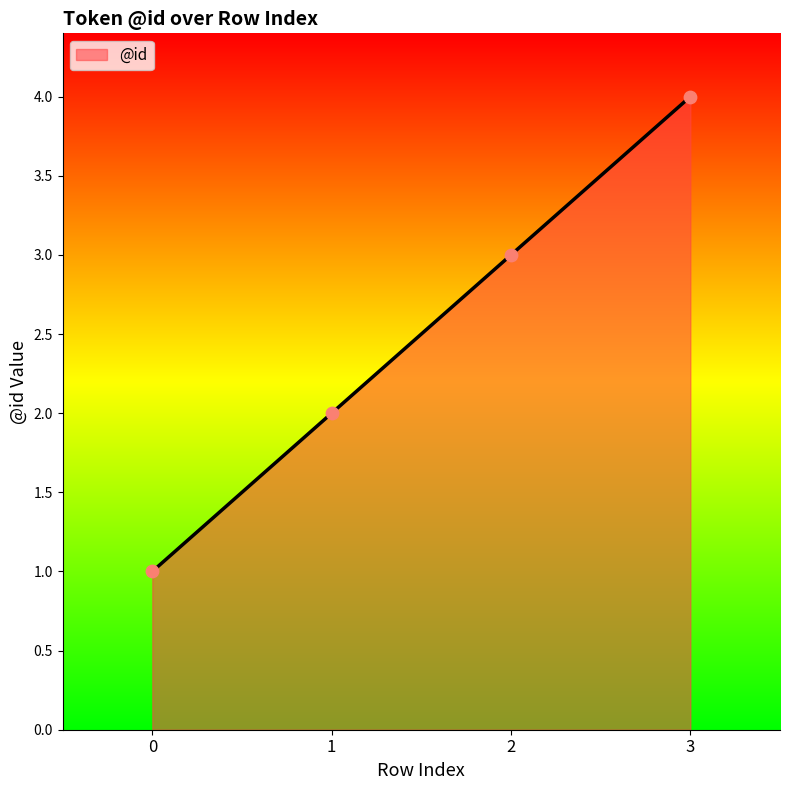

What is the change in value from 0 to 2?

+2